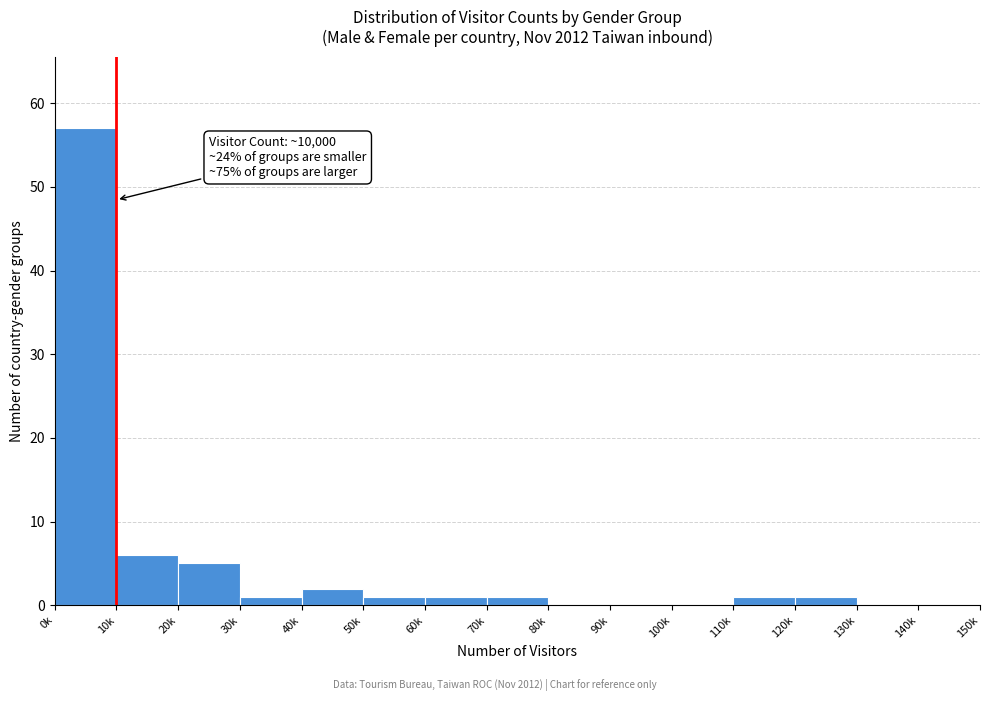

Reading left to right, what are all the values shown in this chart?

0k=57	10k=6	20k=5	30k=1	40k=2	50k=1	60k=1	70k=1	80k=0	90k=0	100k=0	110k=1	120k=1	130k=0	140k=0